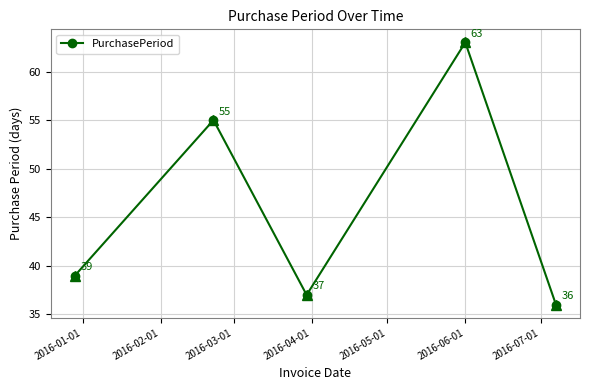

What is the value of the 4th point from the left?

63